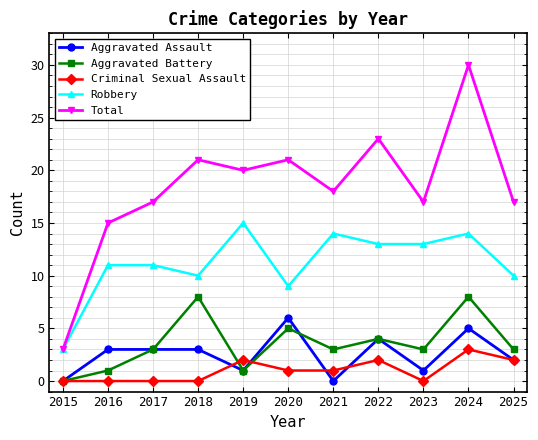

What are all the series names shown in the legend?

Aggravated Assault, Aggravated Battery, Criminal Sexual Assault, Robbery, Total